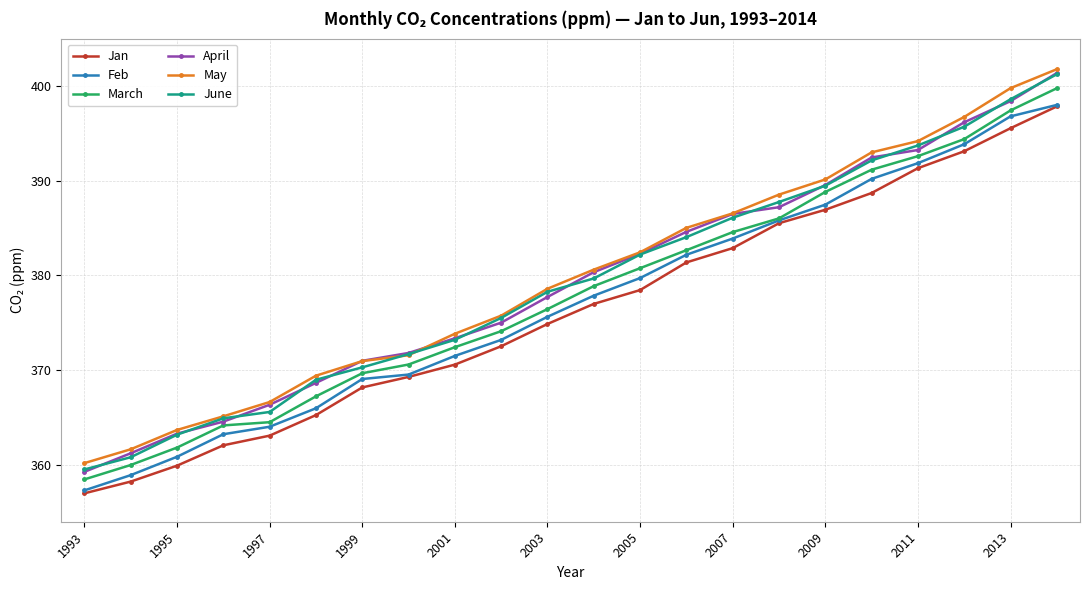

True or false: March has more than 2 points higher than both neighbors.

False